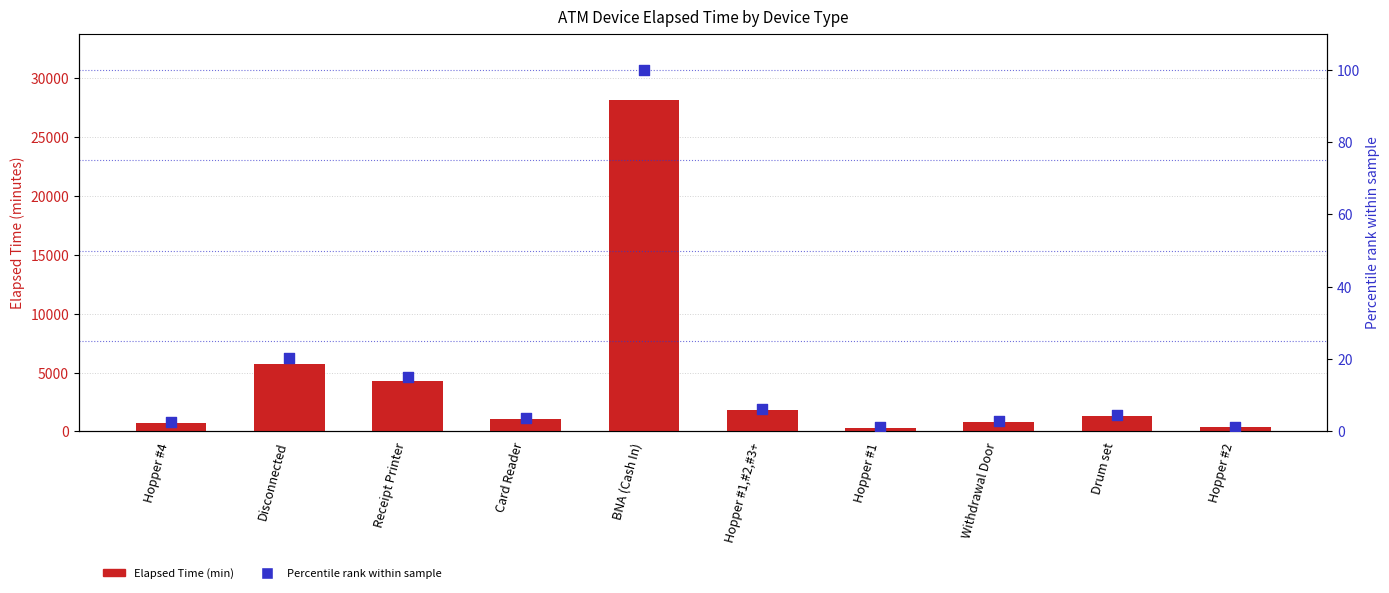

What is the total value across all series at Receipt Printer?

4275.1